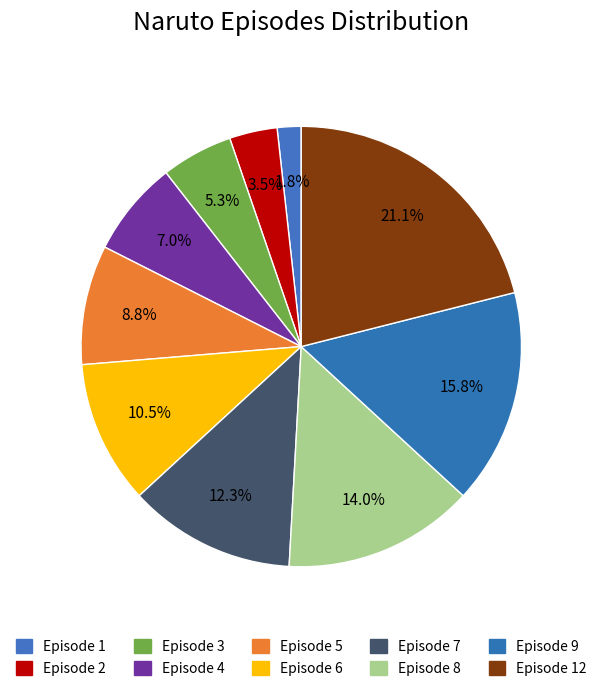

Is it true that Episode 2 is 4% of the pie?

True